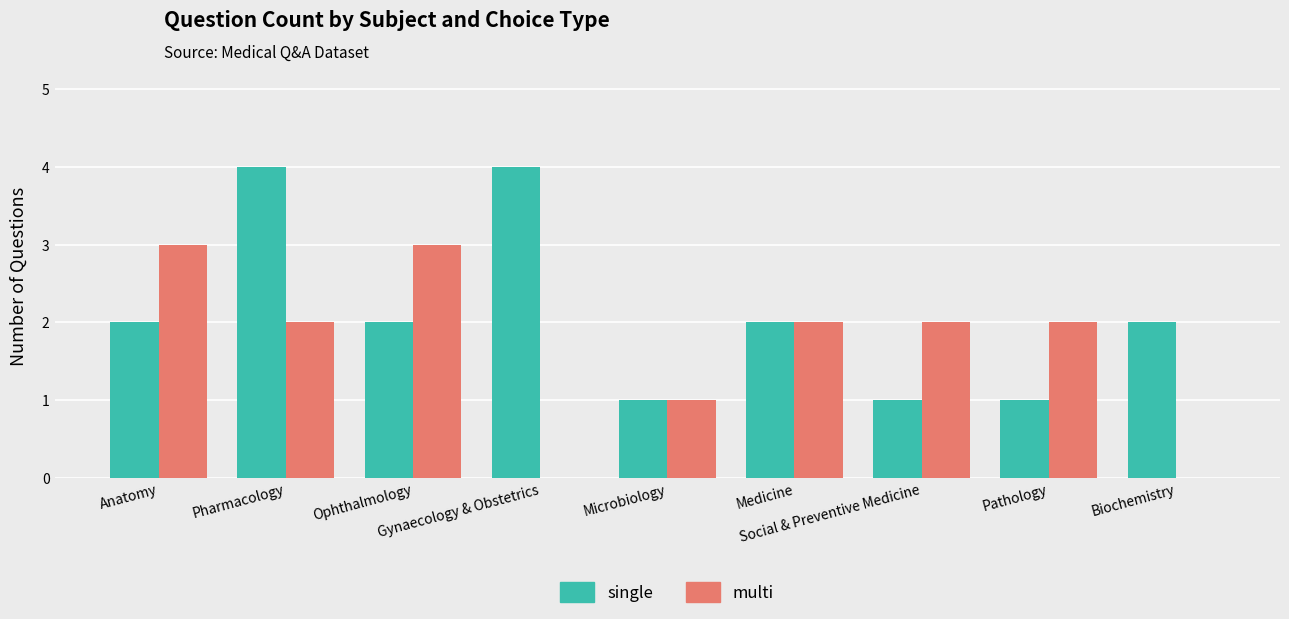

What is the average value of the multi series?

2